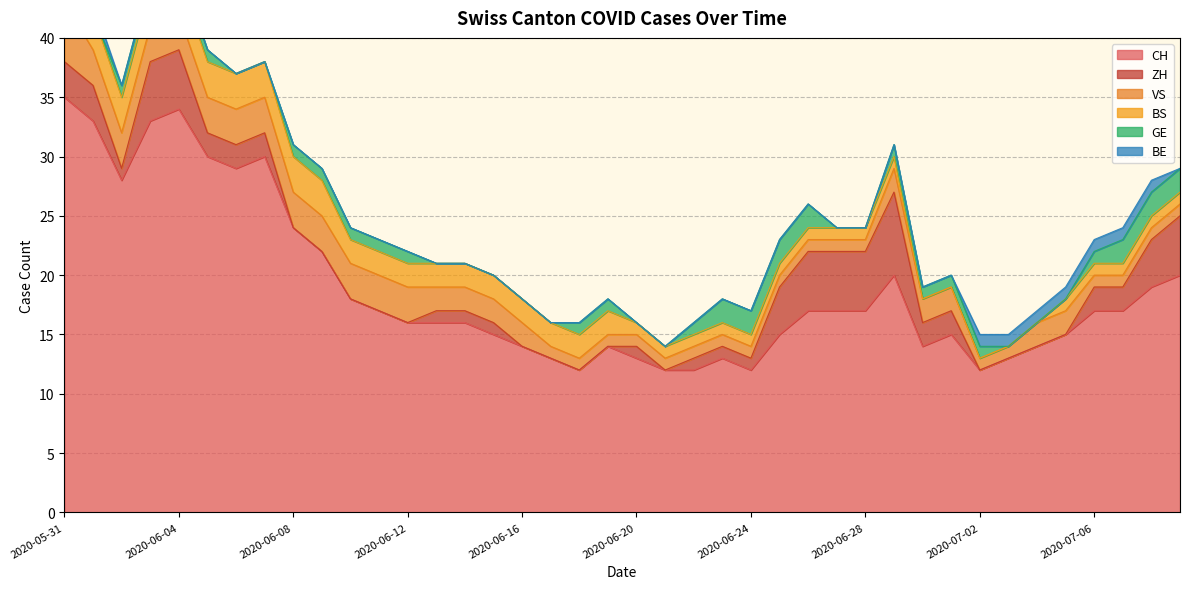

What is the minimum value for CH?

12